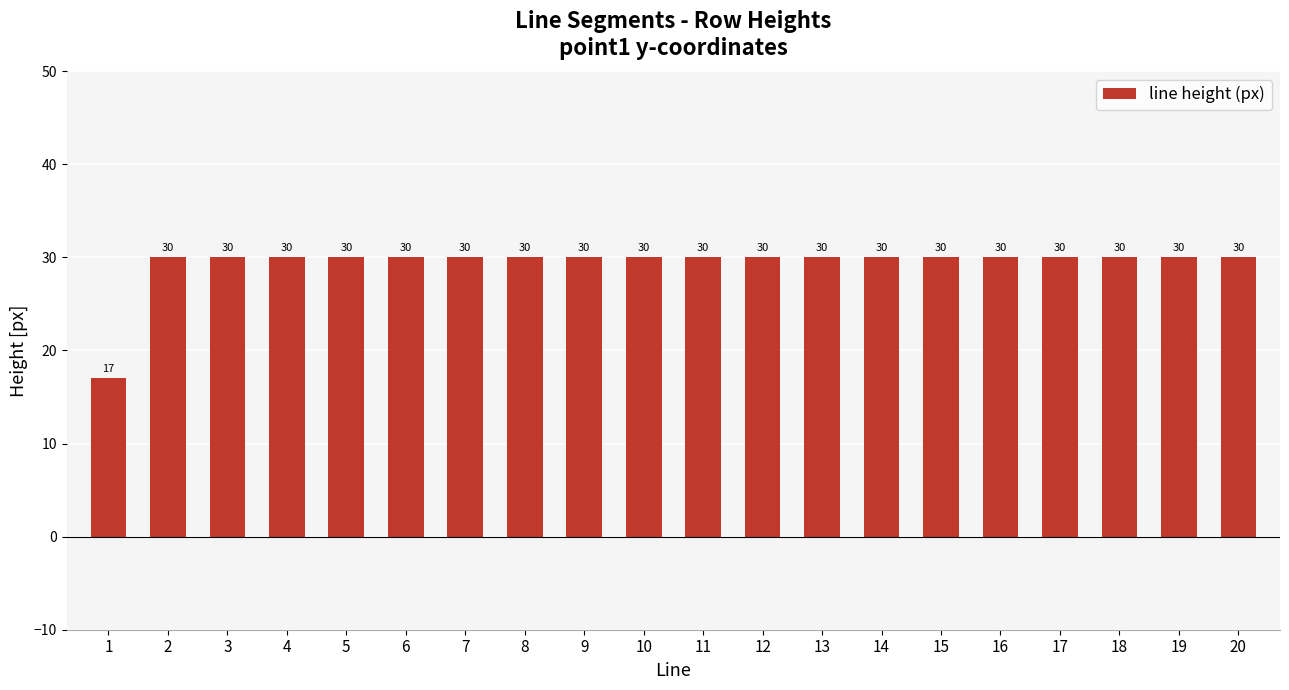

Count the number of categories in the chart.

20